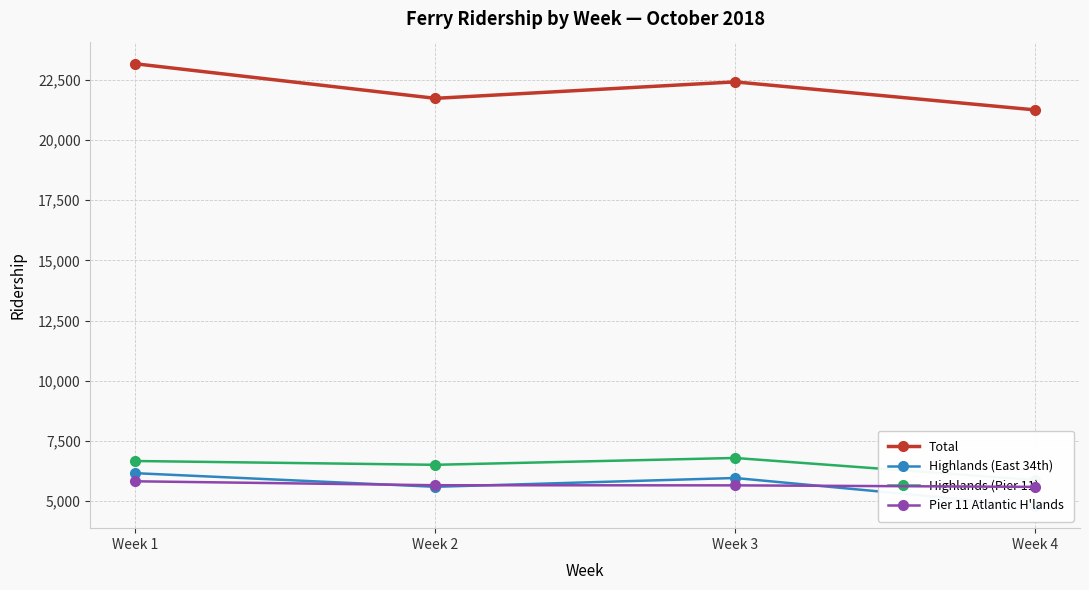

In Total, how many points are lower than both neighbors (excluding endpoints)?

1